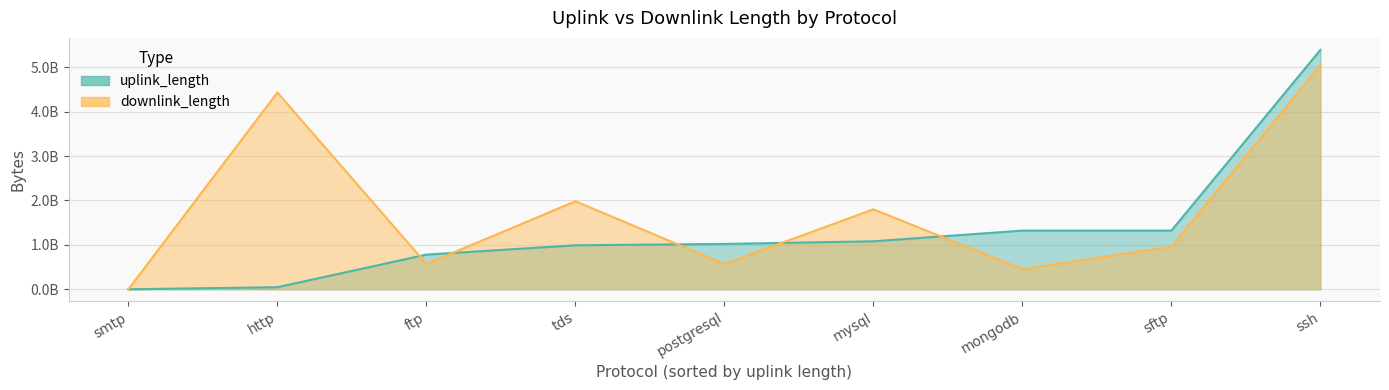

What is the difference between the maximum and minimum values in the downlink_length series?

5040612114